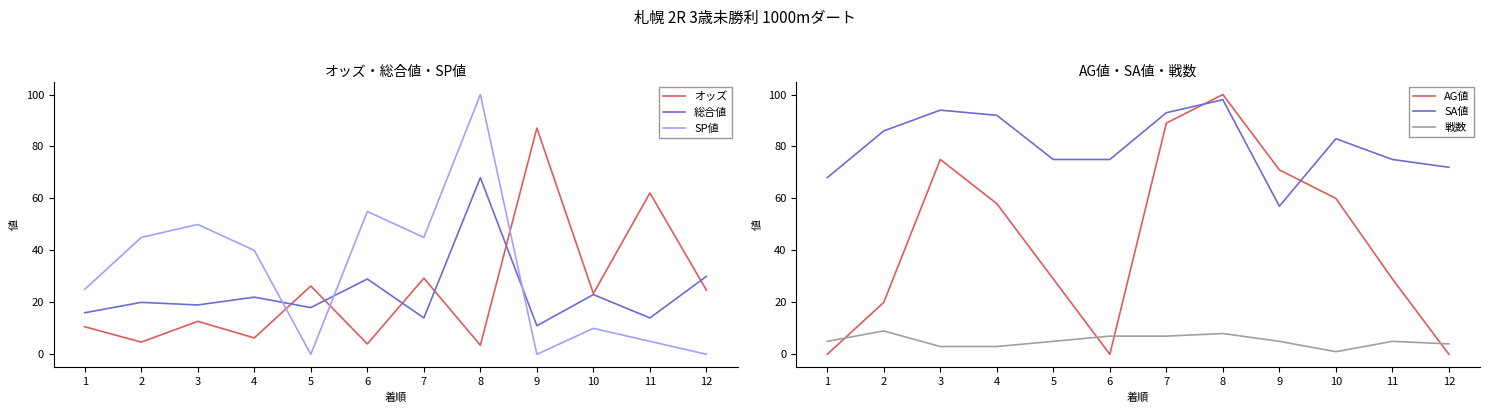

Does the chart display data point markers on the line(s)?

No